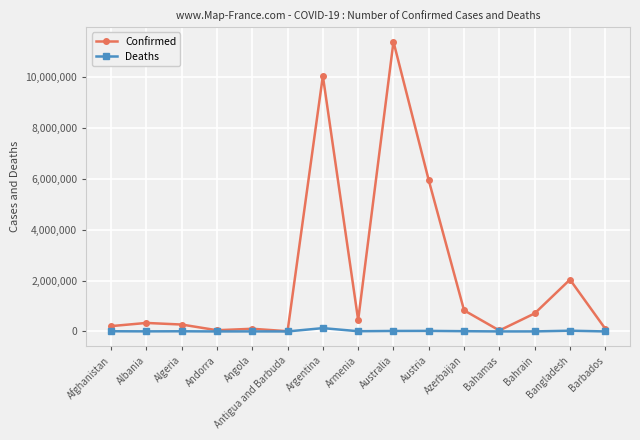

What is the highest value of the Confirmed series?

11385534